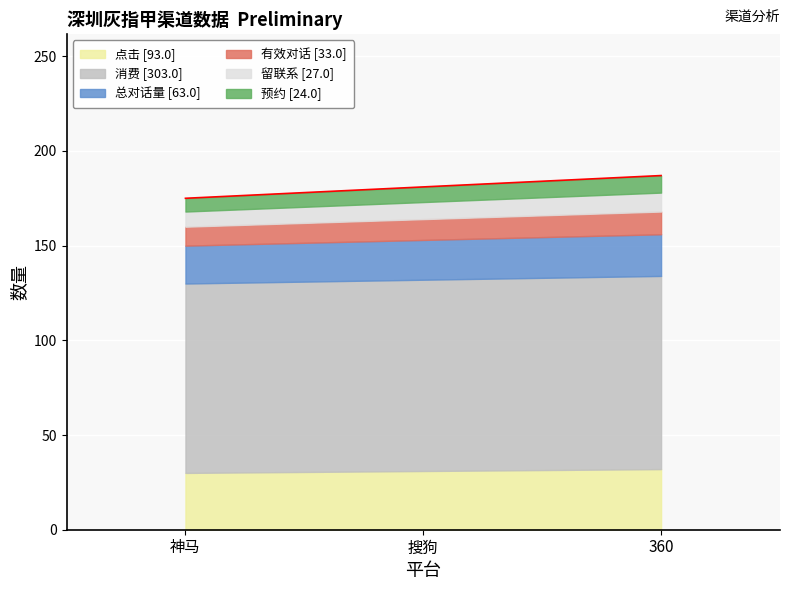

How many series are shown in this chart?

6